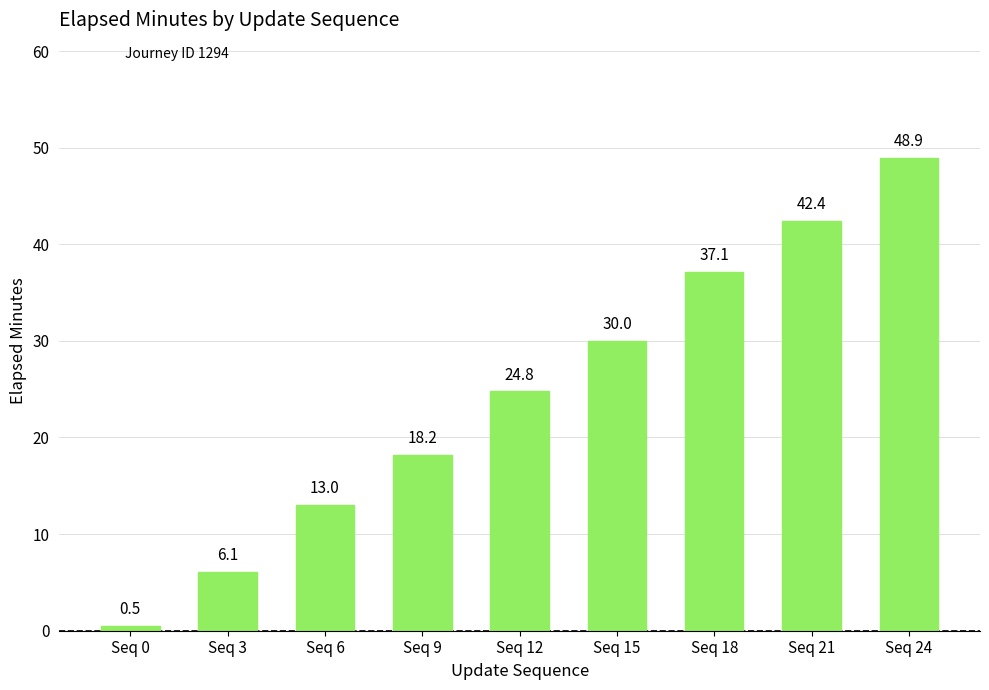

The value at Seq 6 is 20.2. True or false?

False